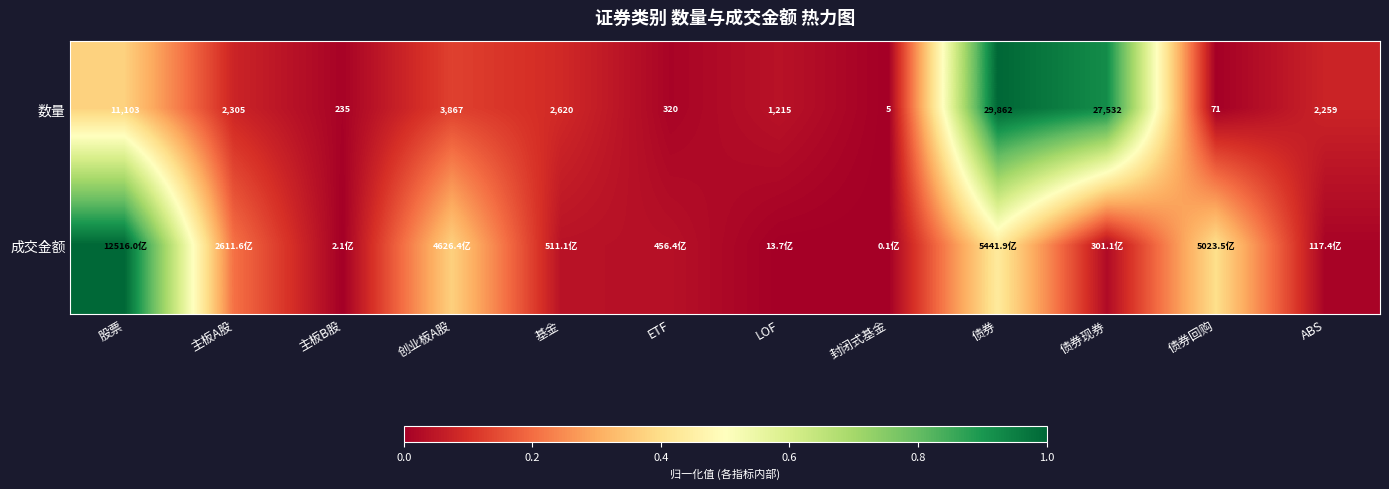

Which category has the highest value in the 数量 series?

债券